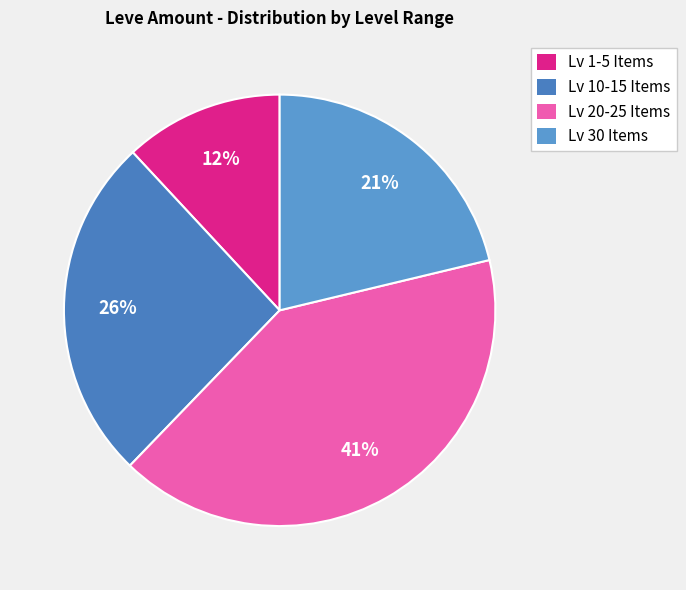

How many slices are in this pie chart?

4